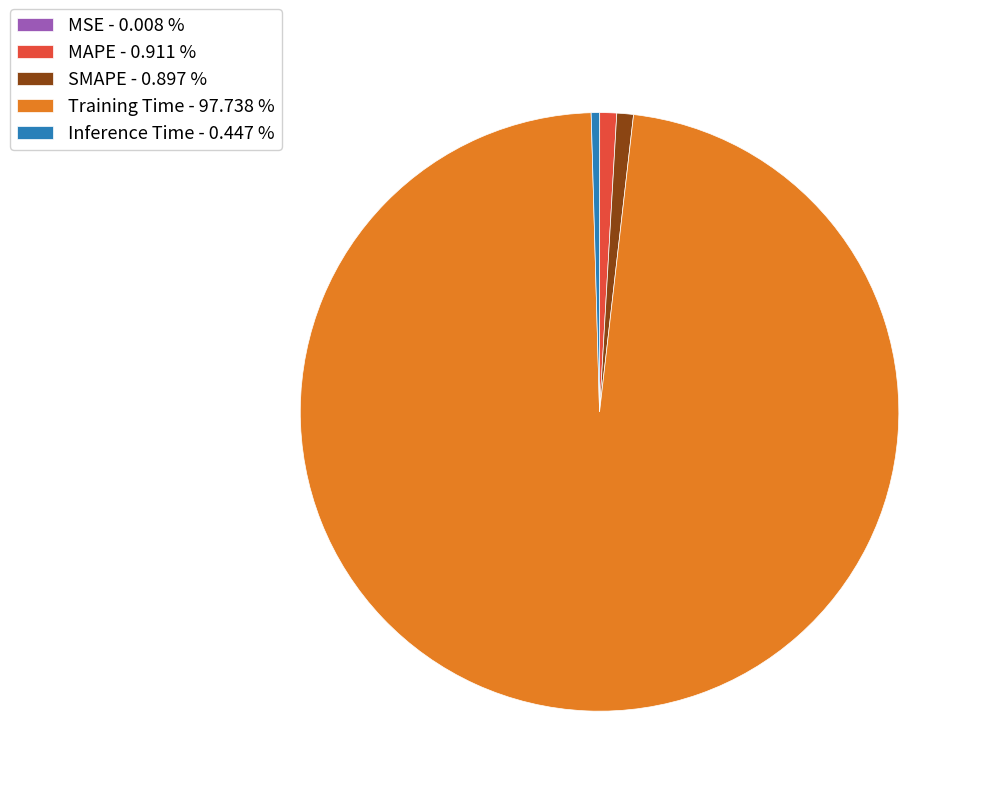

Which category accounts for the majority?

Training Time